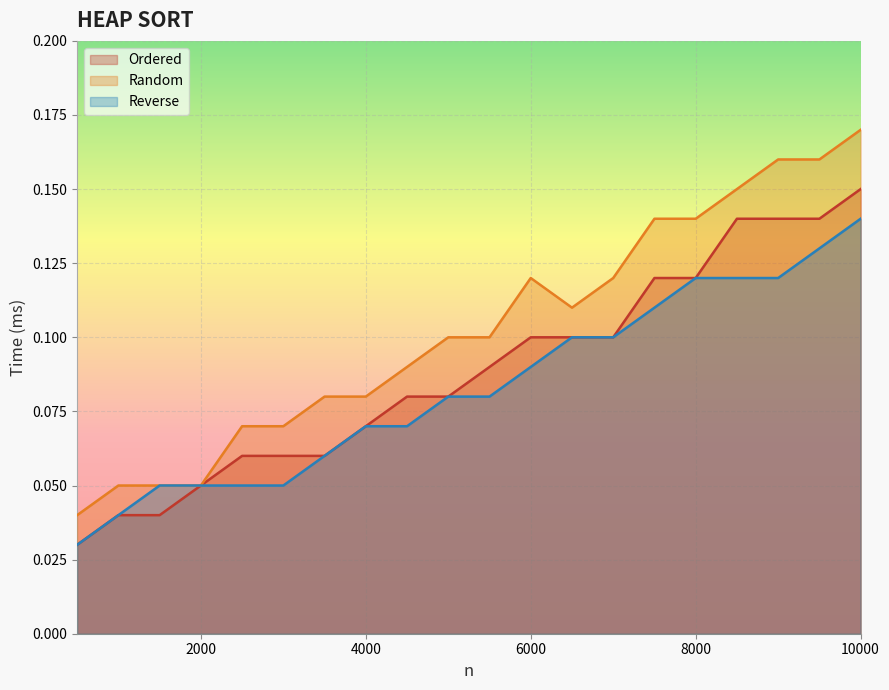

True or false: Reverse has more than 1 interior local peaks.

False